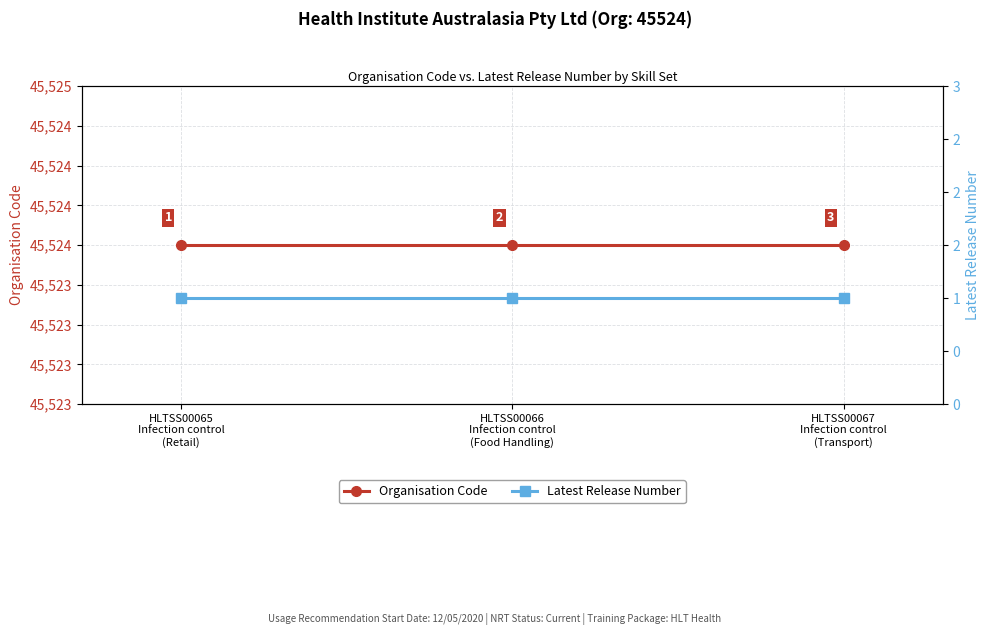

The value of Latest Release Number at HLTSS00066
Infection control
(Food Handling) is 2. True or false?

False